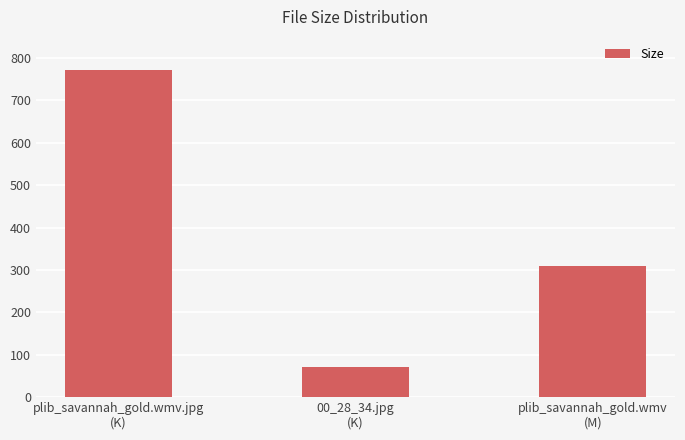

Reading right to left, transcribe all the data shown in this chart.

plib_savannah_gold.wmv
(M)=310.0	00_28_34.jpg
(K)=71.1	plib_savannah_gold.wmv.jpg
(K)=771.3